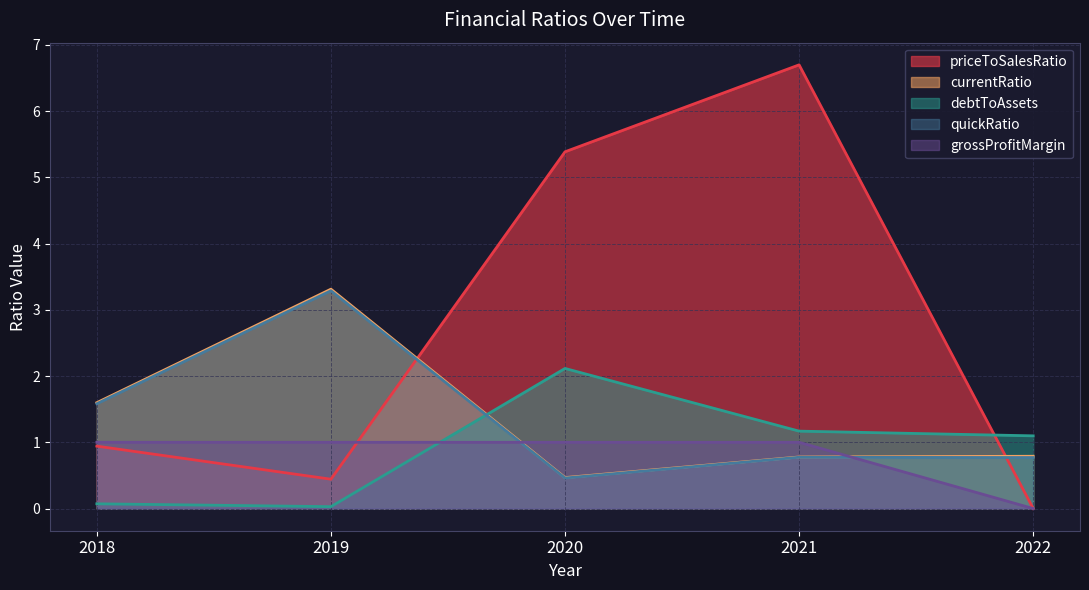

At which category is the sum across all series the highest?

2021